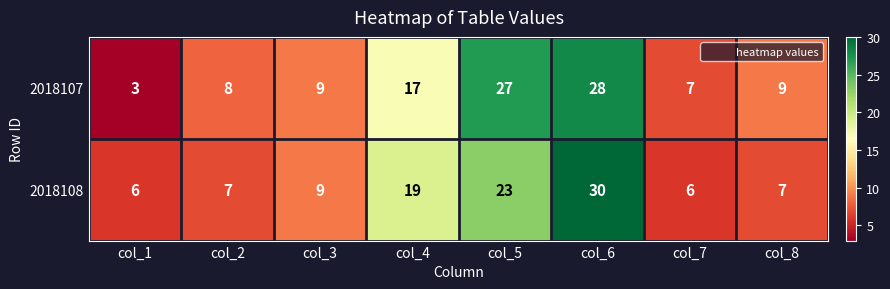

Reading right to left, list all the values displayed in this chart.

2018107: col_8=9	col_7=7	col_6=28	col_5=27	col_4=17	col_3=9	col_2=8	col_1=3
2018108: col_8=7	col_7=6	col_6=30	col_5=23	col_4=19	col_3=9	col_2=7	col_1=6